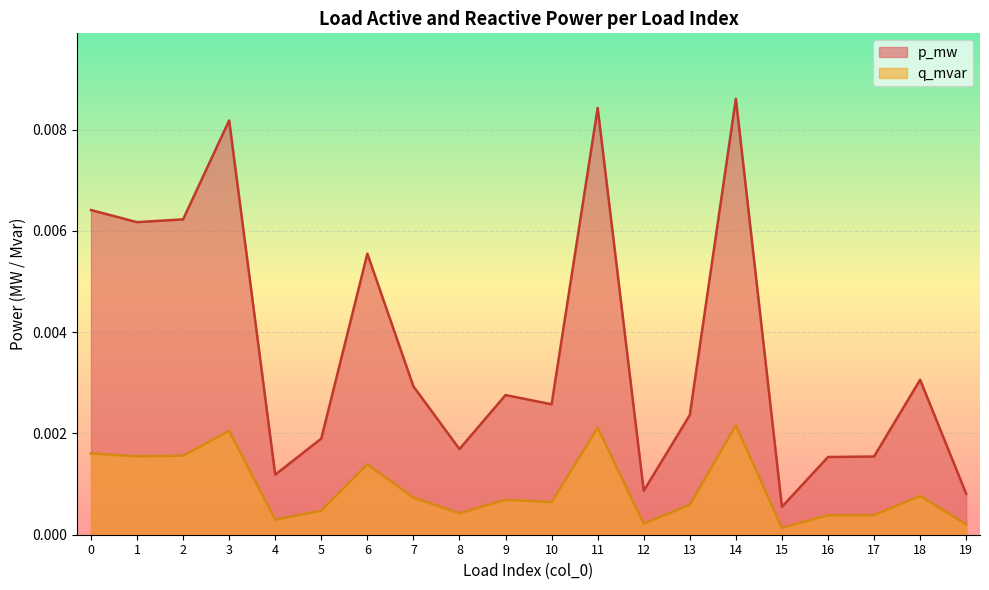

In q_mvar, how many points are higher than both neighbors (excluding endpoints)?

6